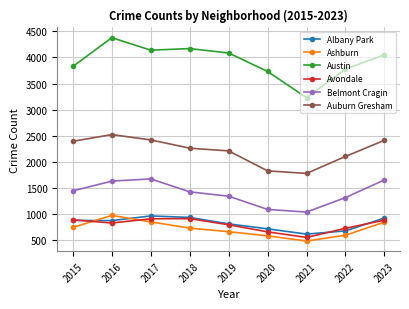

True or false: Belmont Cragin and Ashburn intersect in this chart.

False